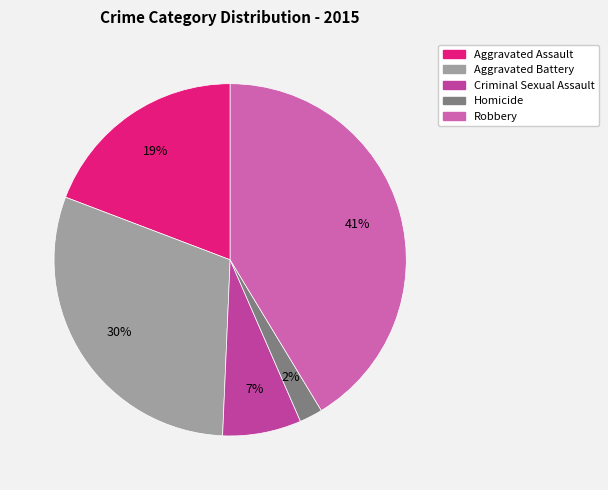

The Homicide slice represents 2% of the pie. True or false?

True